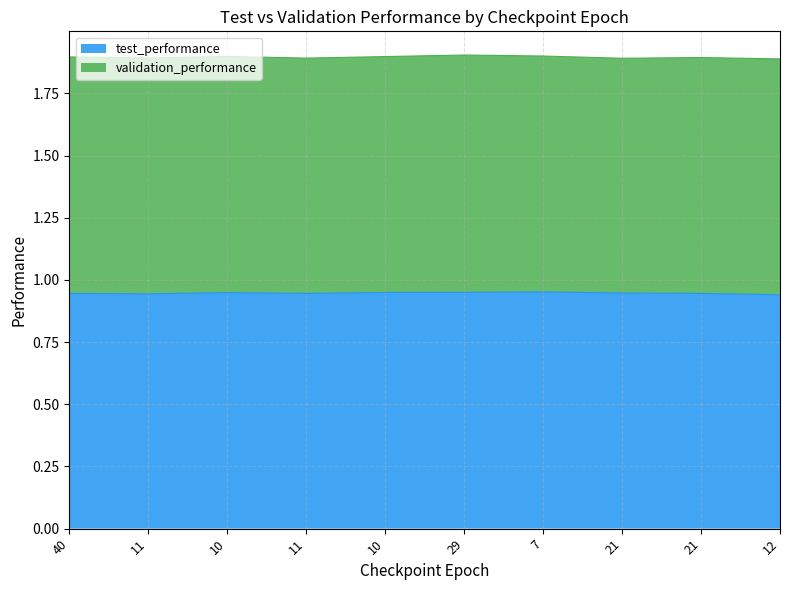

Rank the categories by value from lowest to highest.

12, 11, 40, 11, 21, 21, 10, 10, 29, 7